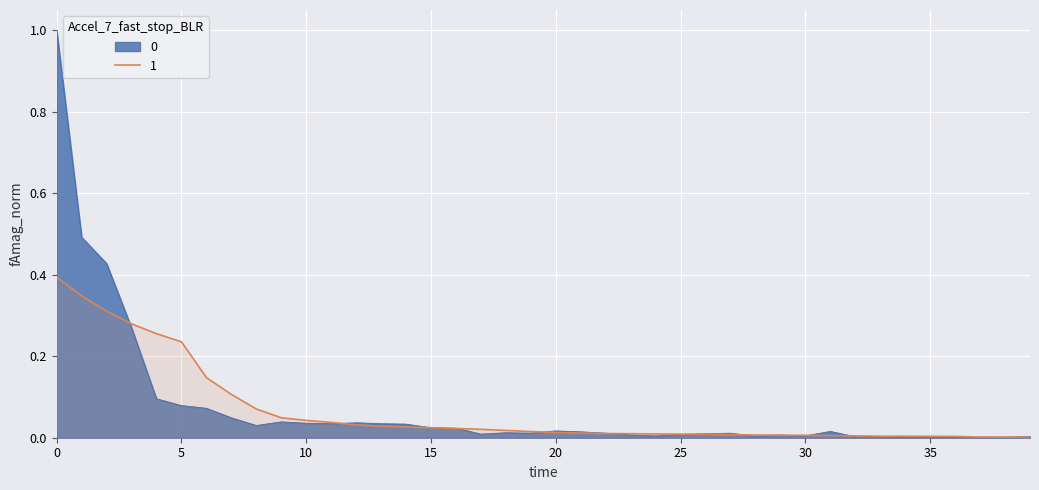

What is the greatest value displayed?

1.0